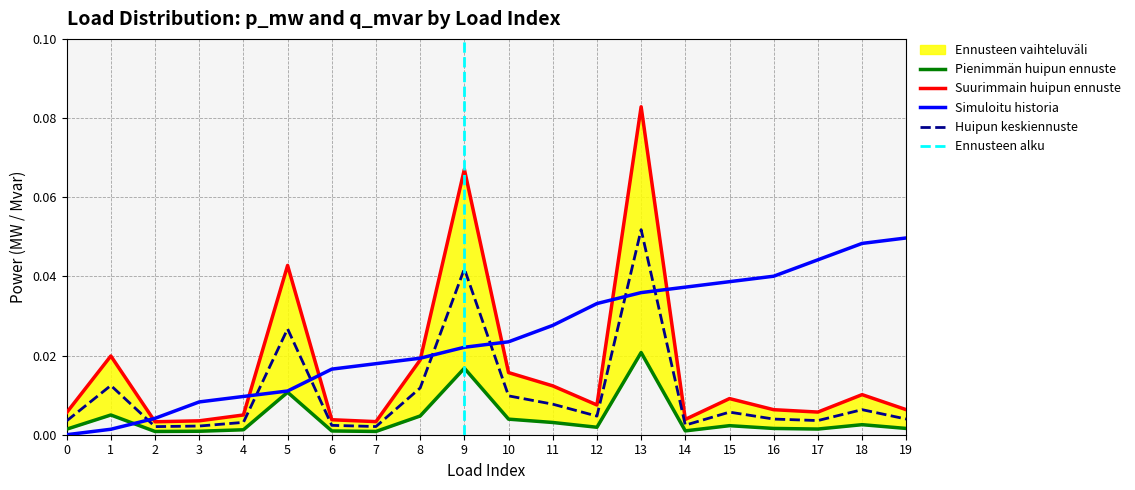

Is it true that Huipun keskiennuste equals 0.1 at 9?

False